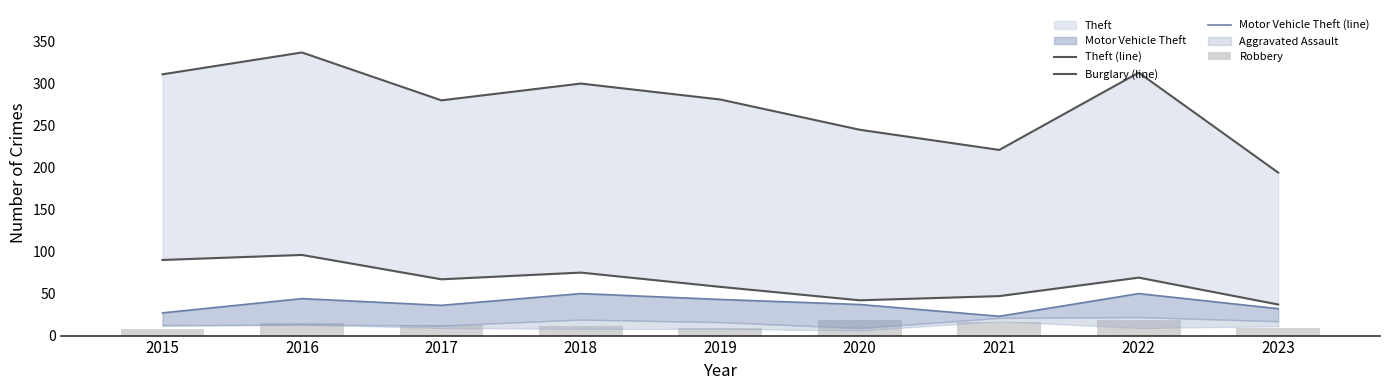

Does the chart contain stacked bars?

No